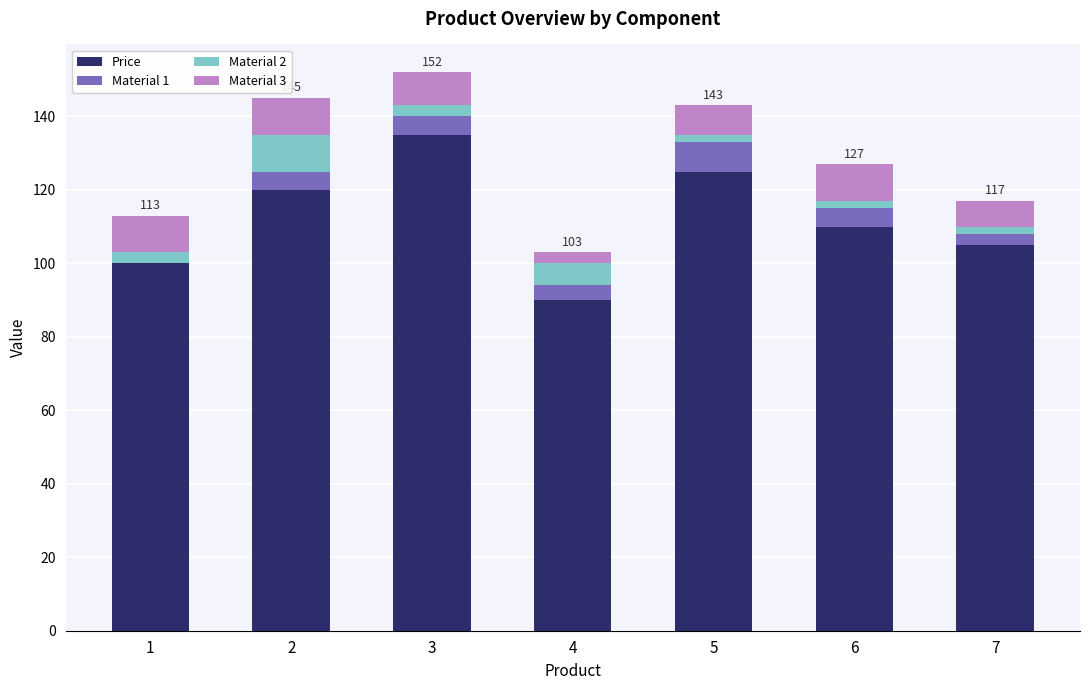

Reading right to left, list the values for the Price series.

7=105	6=110	5=125	4=90	3=135	2=120	1=100